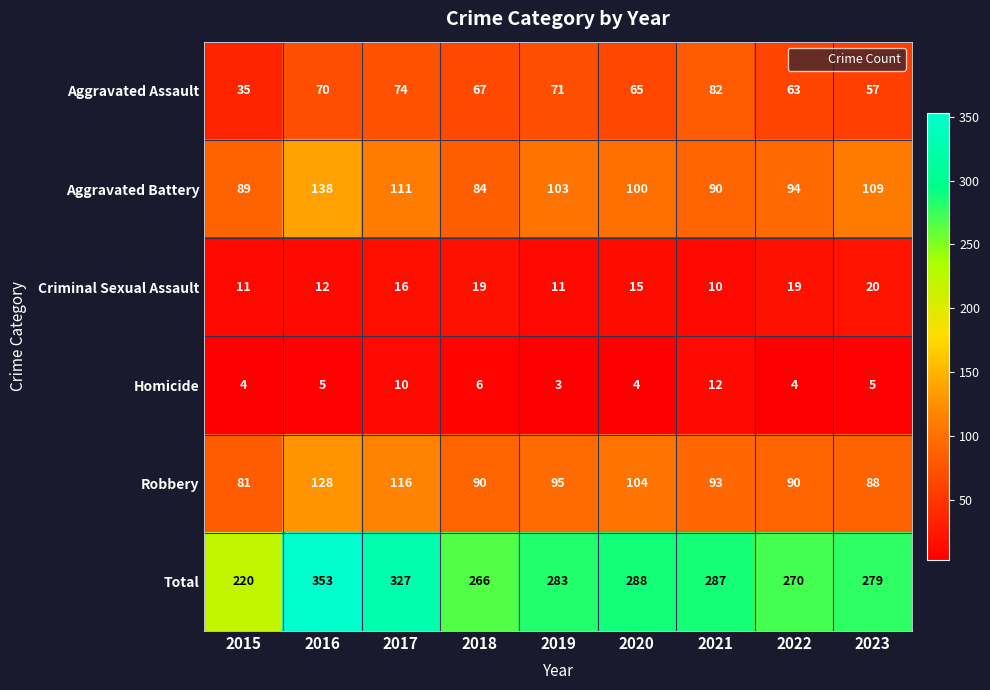

Which category has the highest value across all series?

2016